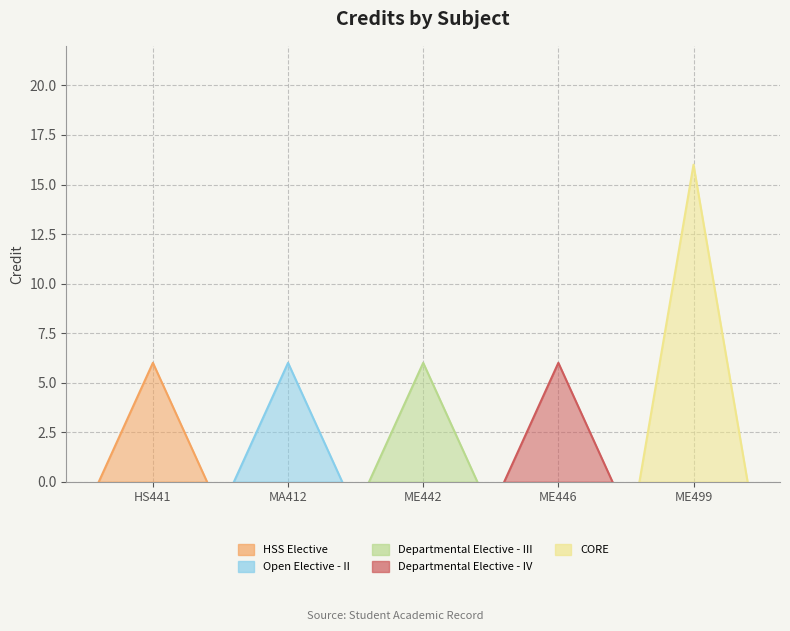

List the labels in order of value, largest first.

5, 1, 2, 3, 4